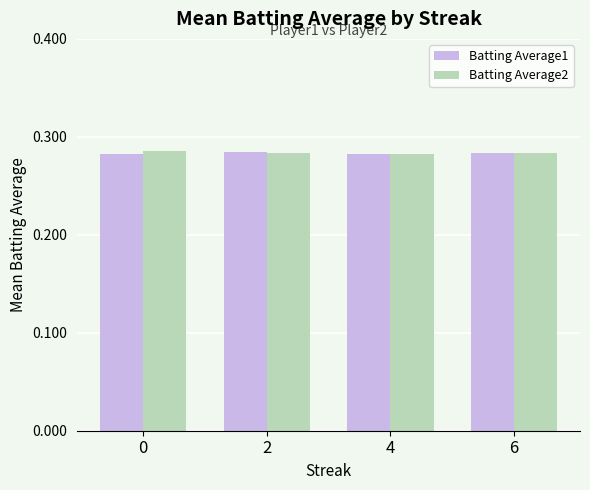

True or false: Batting Average1 has a value of 0.1 at 0.

False